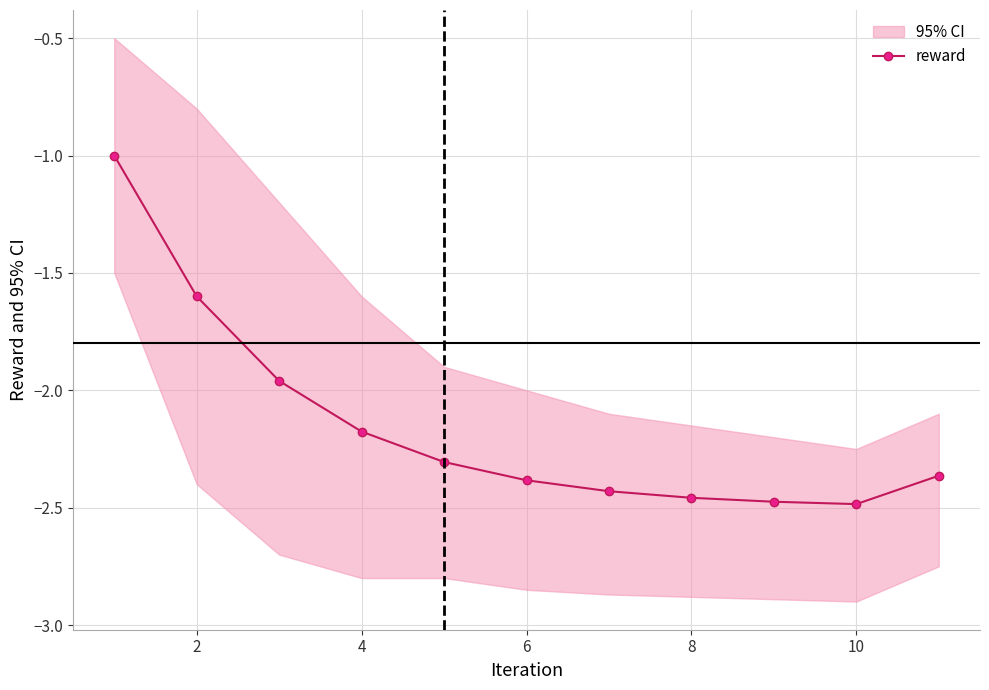

True or false: reward has a value of -2.5 at 10.

True